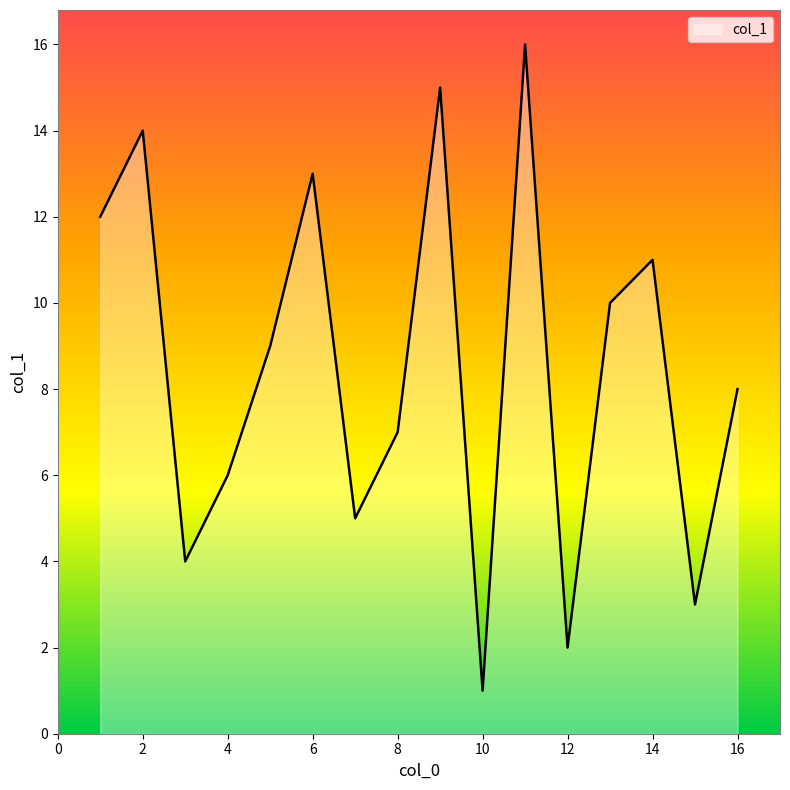

What is the greatest value displayed?

16